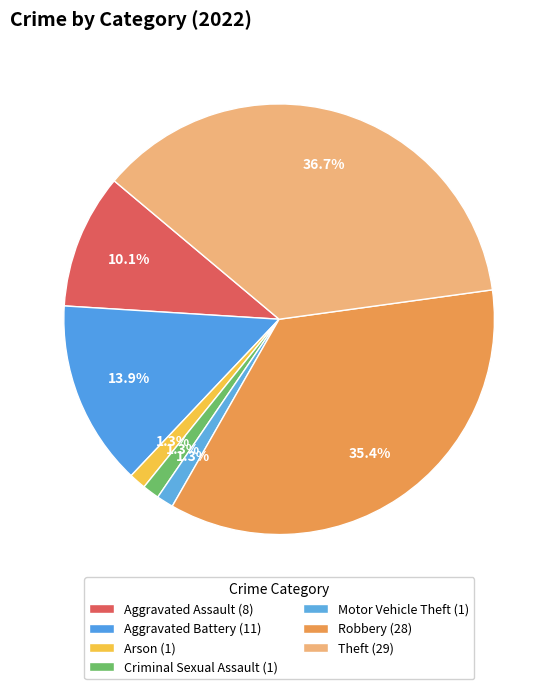

How many segments does this pie chart have?

7